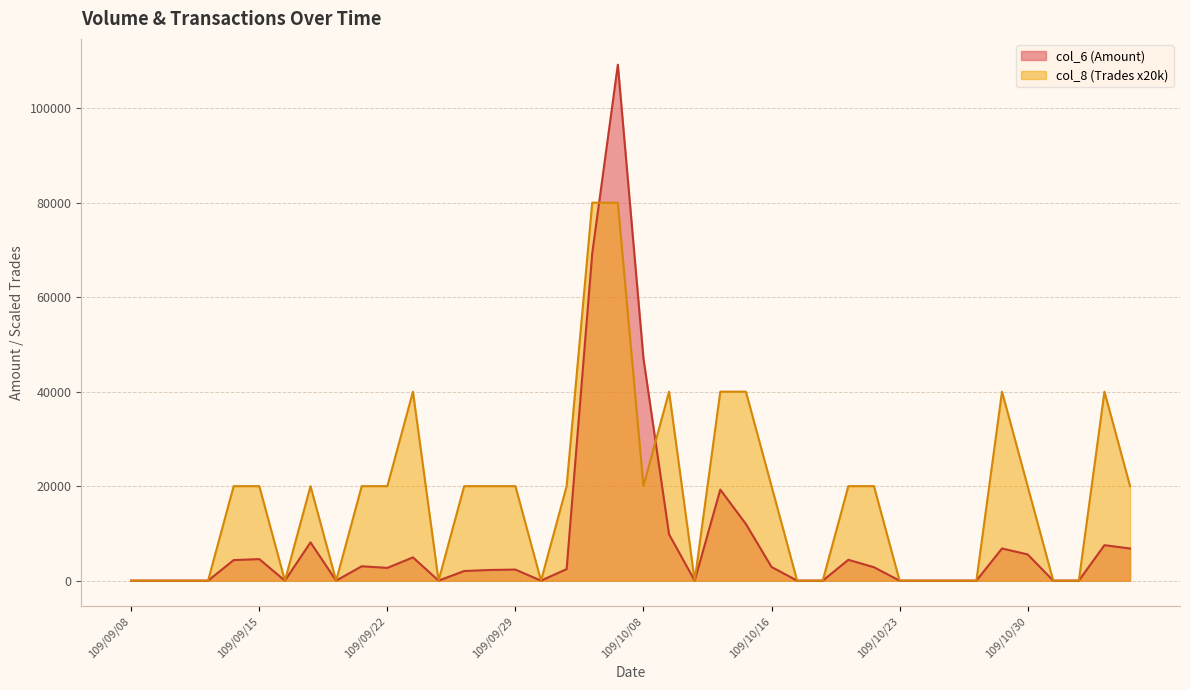

Does the chart display data point markers on the line(s)?

No